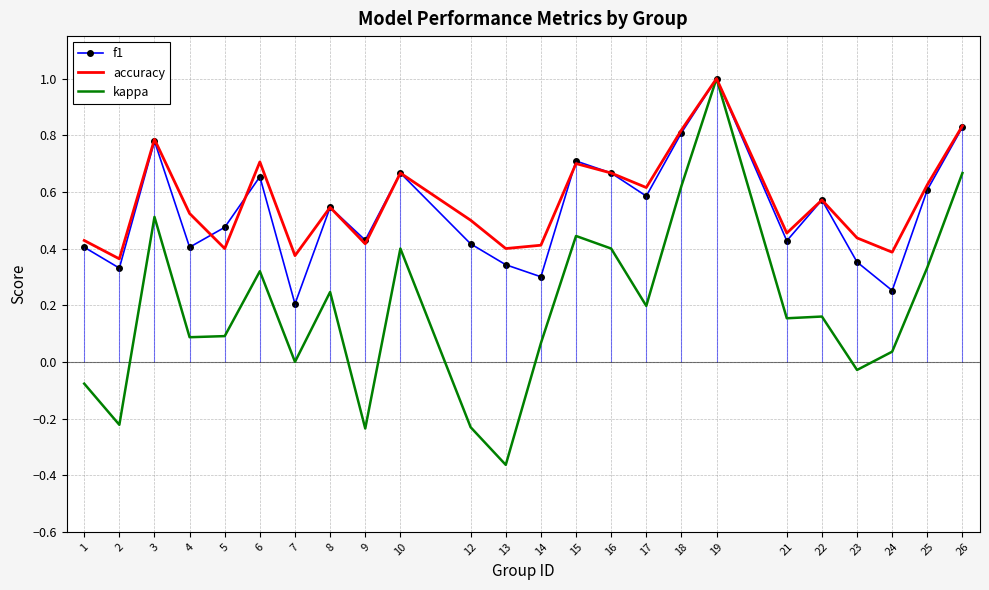

Count the number of categories in the chart.

24